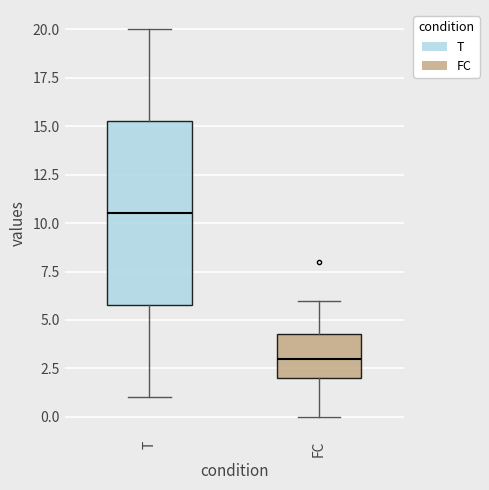

Reading left to right, read every box against the y-axis: the position of its median line, the range the box covers, and the ends of its whiskers. The values are not printed on the chart, so give them approximately, as read against the axis.

T: median 10.5, box 6.0 to 15.5, whiskers 1.0 to 20.0
FC: median 3.0, box 2.0 to 4.5, whiskers 0.0 to 6.0